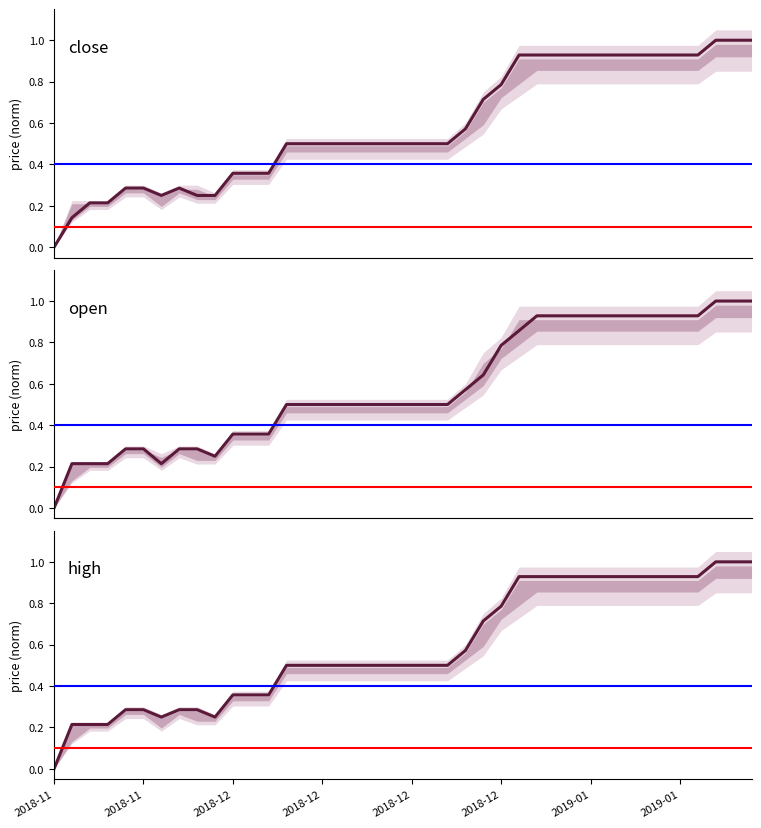

True or false: high and open cross at least once.

False